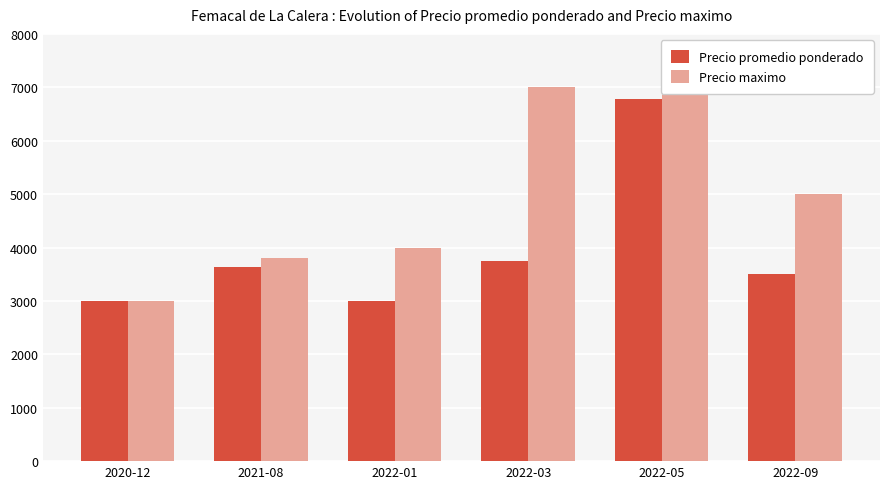

At which label does Precio promedio ponderado first exceed 3643?

2022-03